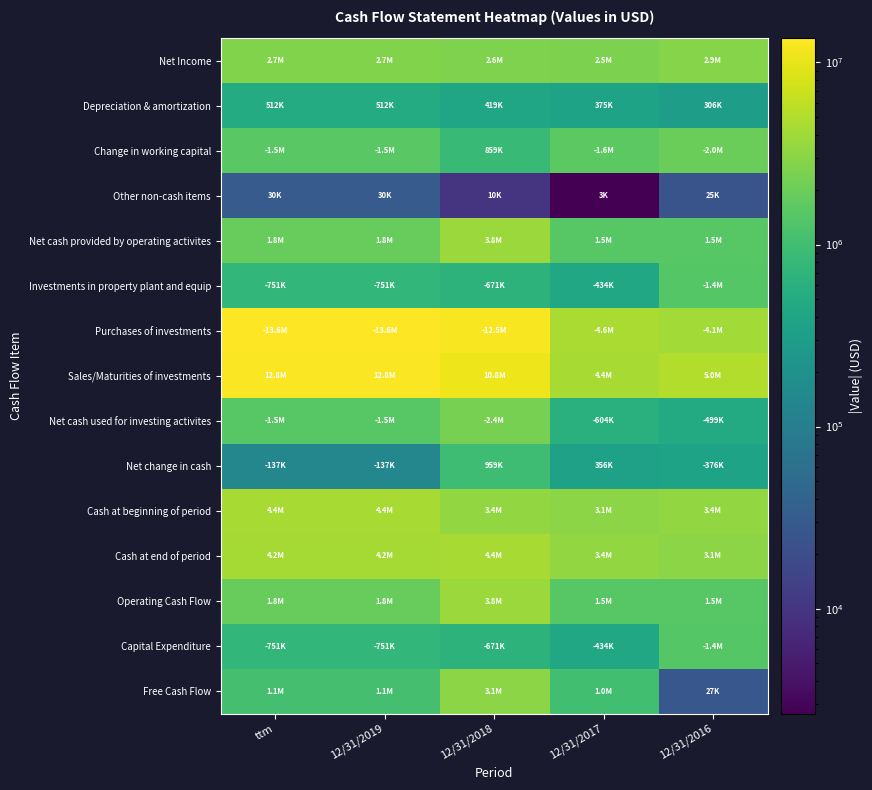

Which series has the largest total across all categories?

Purchases of investments